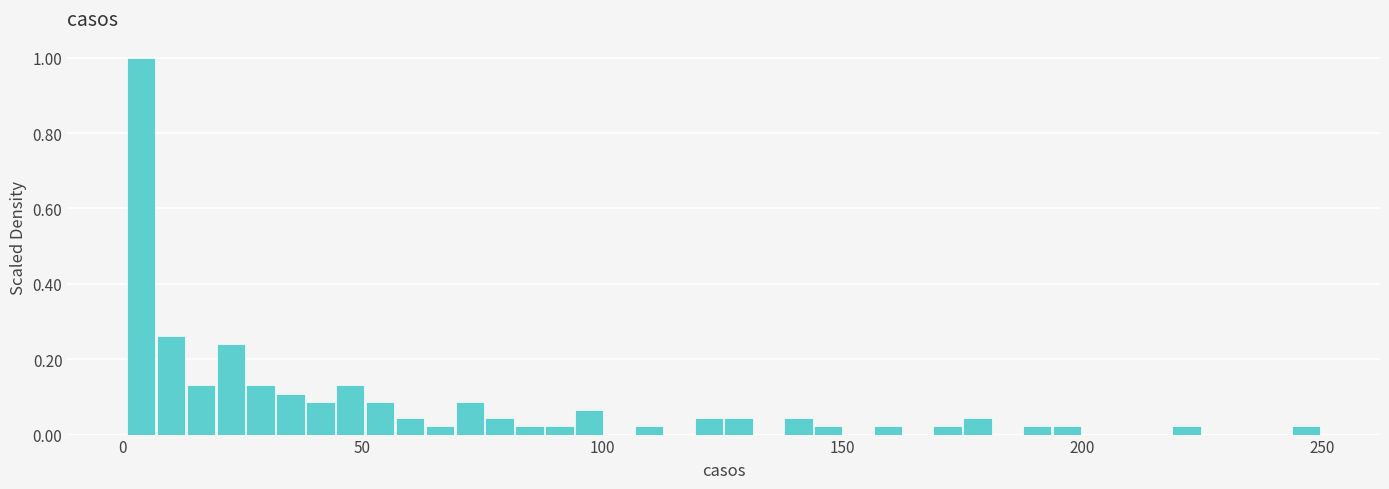

Around what value on the x-axis is the tallest bar? Give the approximate position of its centre, as read against the axis.

5